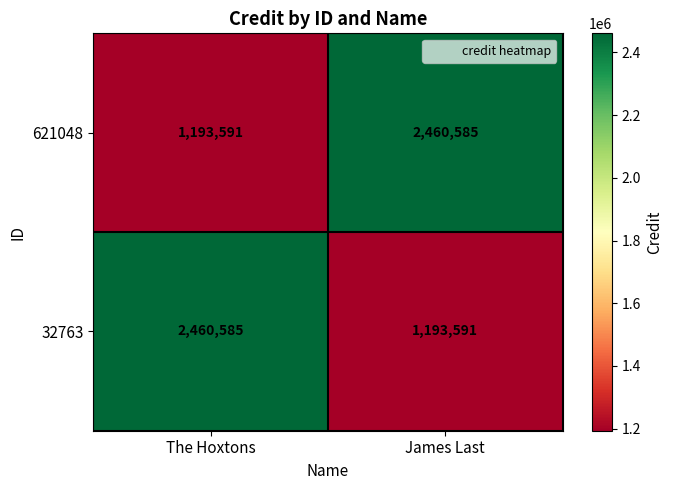

At James Last, list the series in order from largest to smallest.

621048, 32763